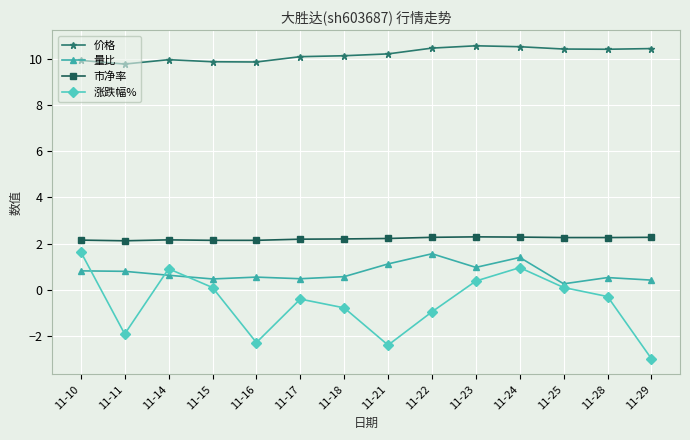

At which category is the sum across all series the highest?

11-24